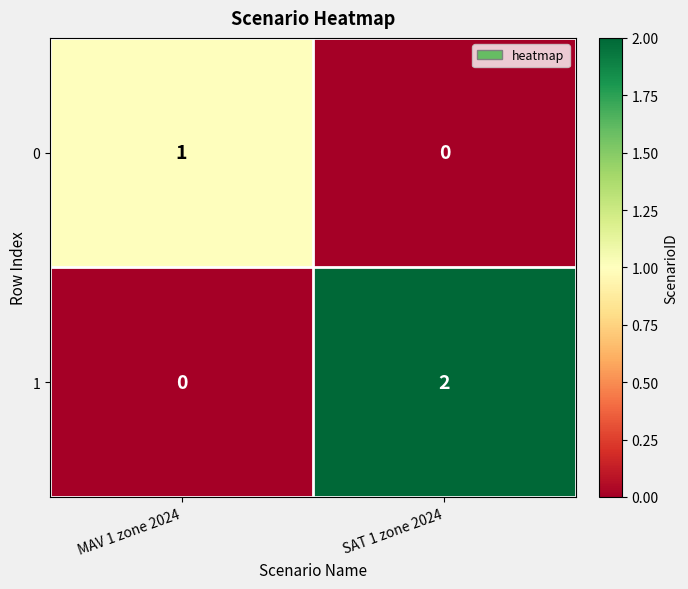

Rank the series by their maximum value, from highest to lowest.

1, 0